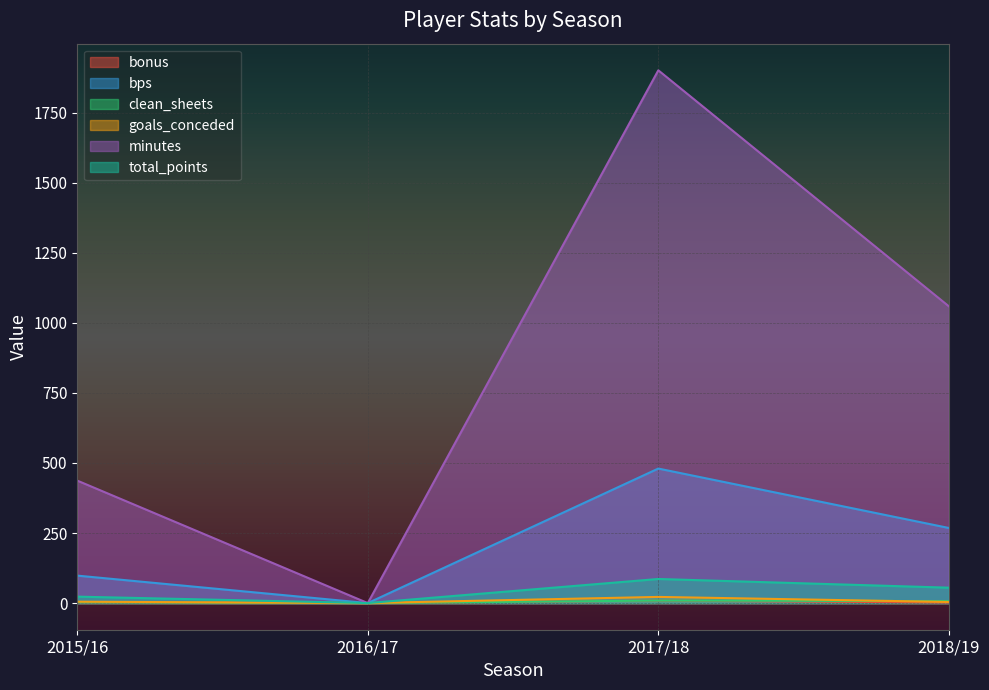

Rank the series by their maximum value, from lowest to highest.

bonus, clean_sheets, goals_conceded, total_points, bps, minutes